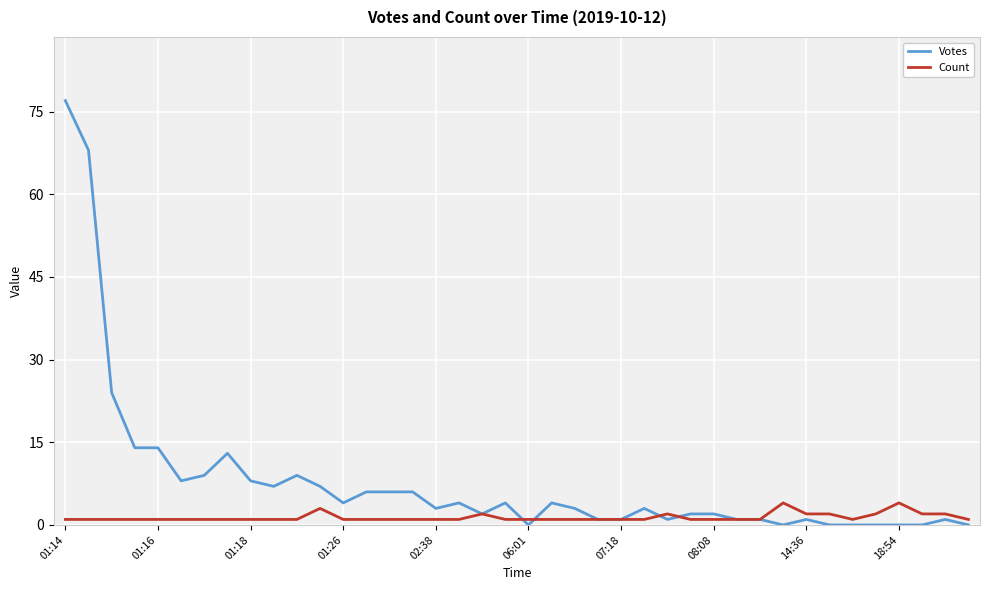

How many lines are shown in the chart?

2